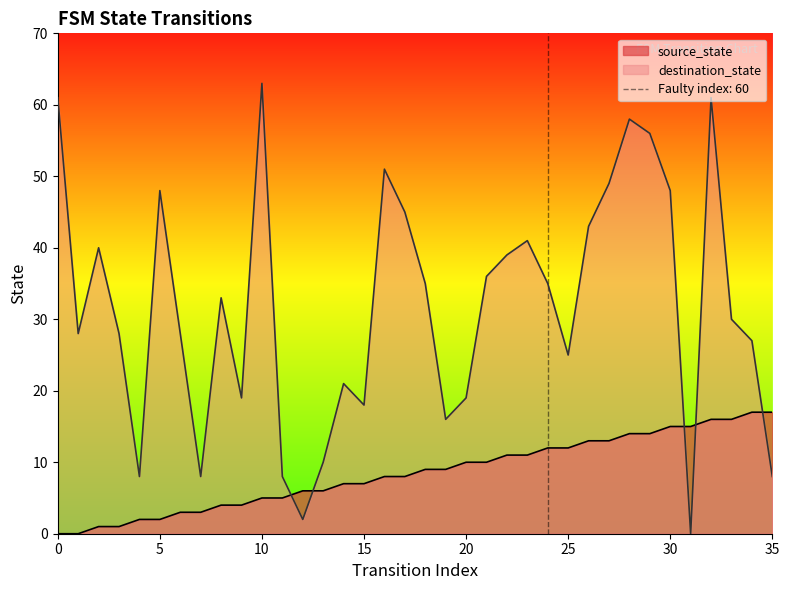

At which category does destination_state reach its first local valley?

1